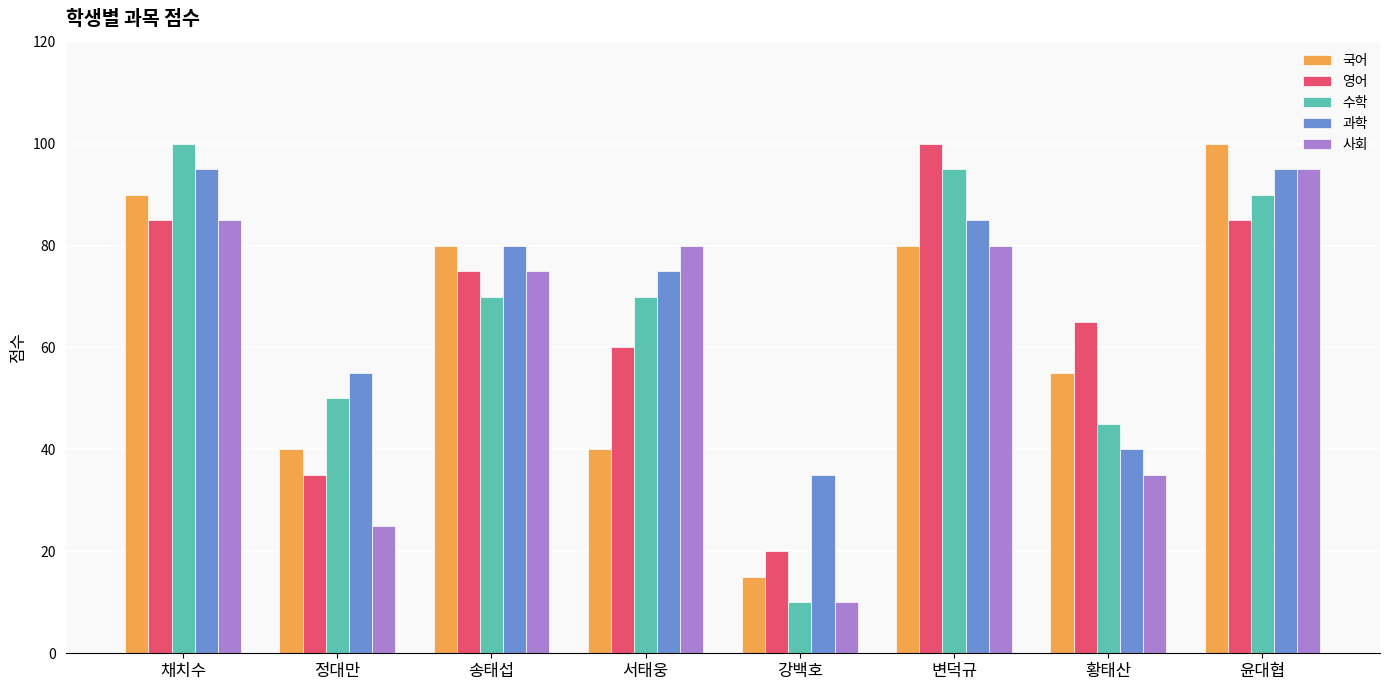

Which series has the widest spread of values?

수학